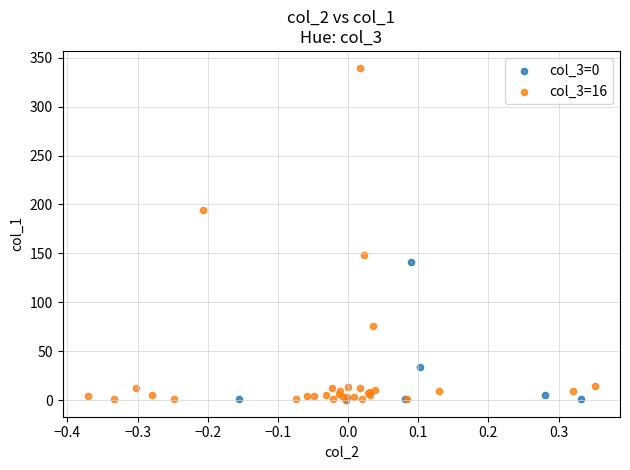

Which series reaches the maximum Y coordinate?

col_3=16